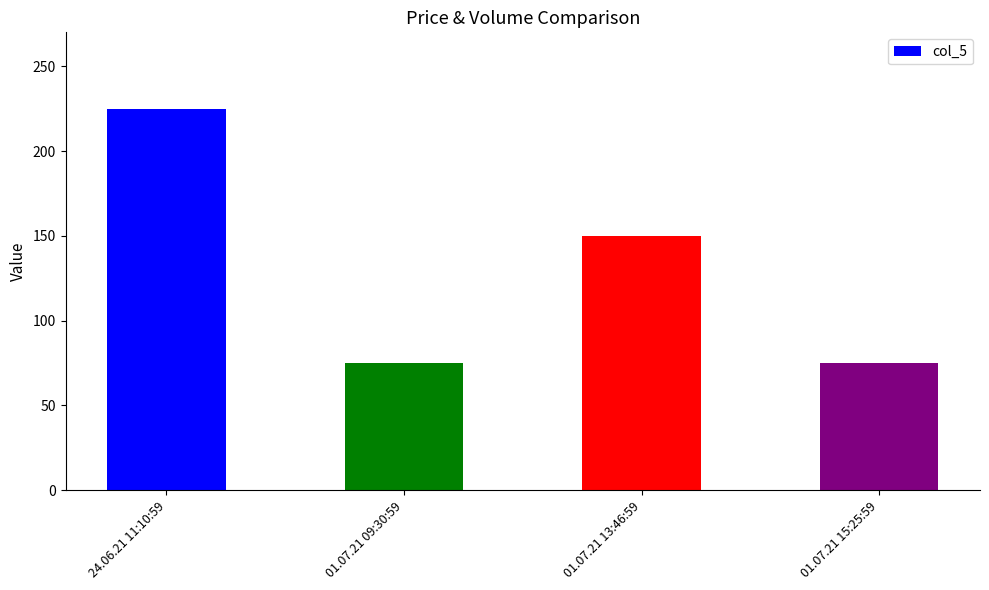

Reading right to left, list all the values displayed in this chart.

01.07.21 15:25:59=75	01.07.21 13:46:59=150	01.07.21 09:30:59=75	24.06.21 11:10:59=225